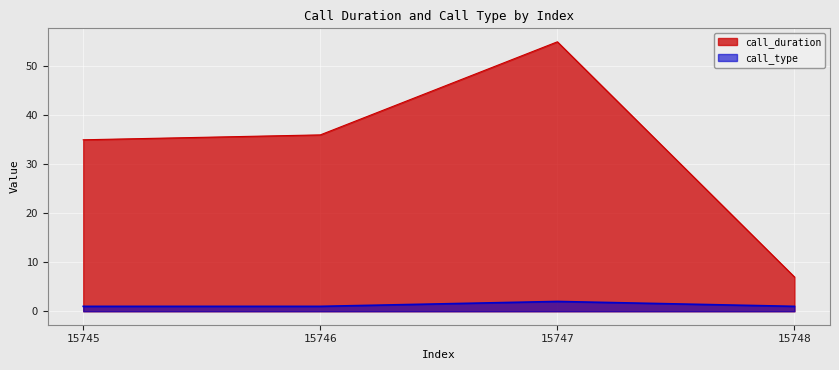

What is the spread (max minus min) of values at 15748?

6